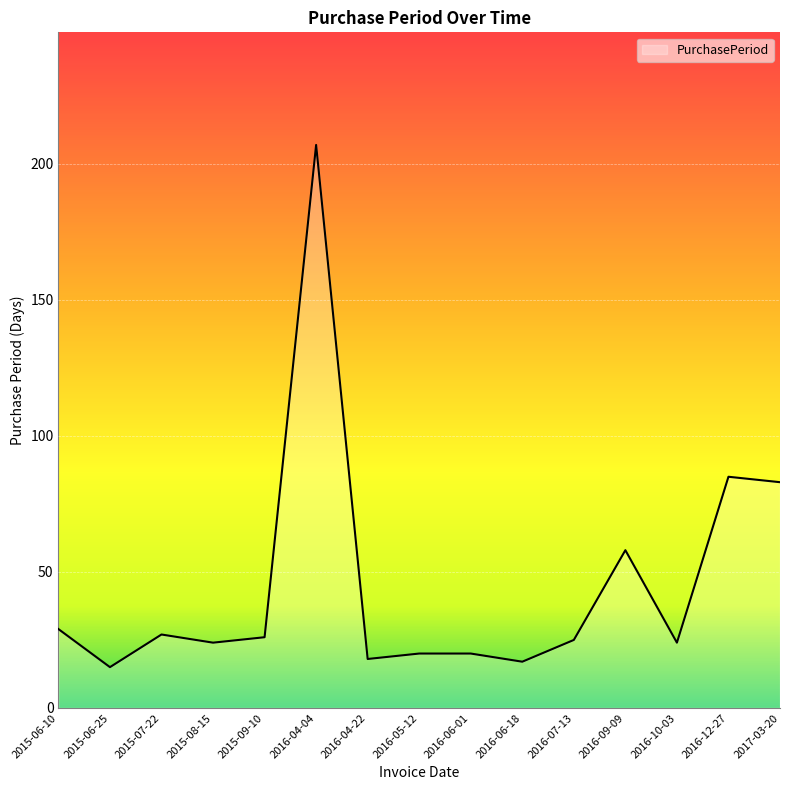

The value at 2016-06-18 is 6. True or false?

False